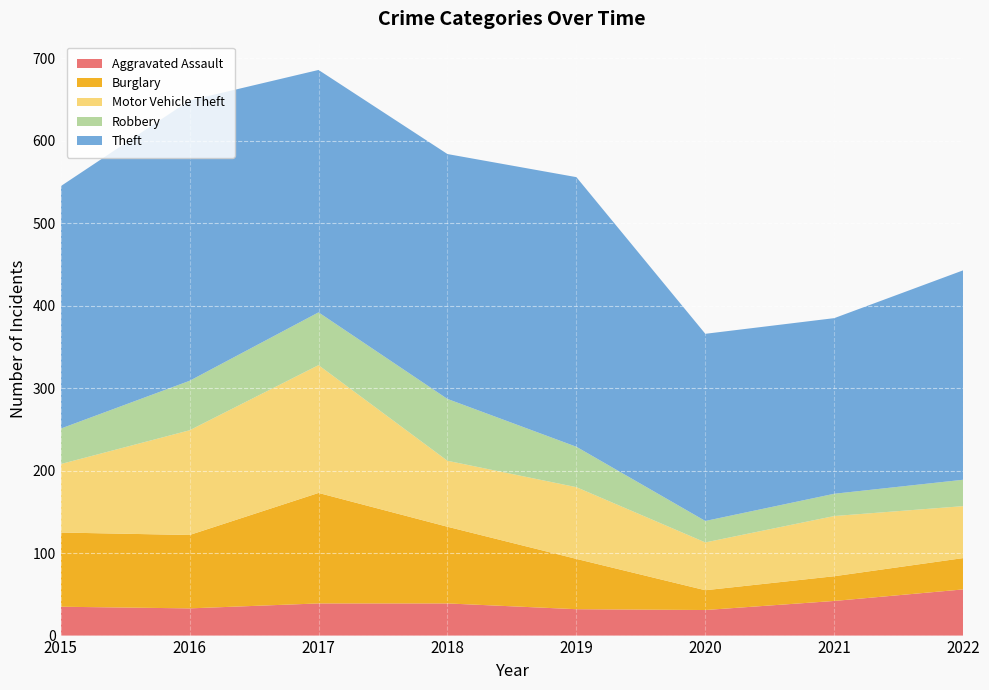

Reading right to left, what are all the values shown in this chart?

Aggravated Assault: 56	42	31	32	39	39	33	35
Burglary: 38	30	24	61	93	134	89	90
Motor Vehicle Theft: 63	73	58	87	80	155	127	83
Robbery: 32	27	26	49	75	64	60	43
Theft: 254	213	227	327	297	294	340	294